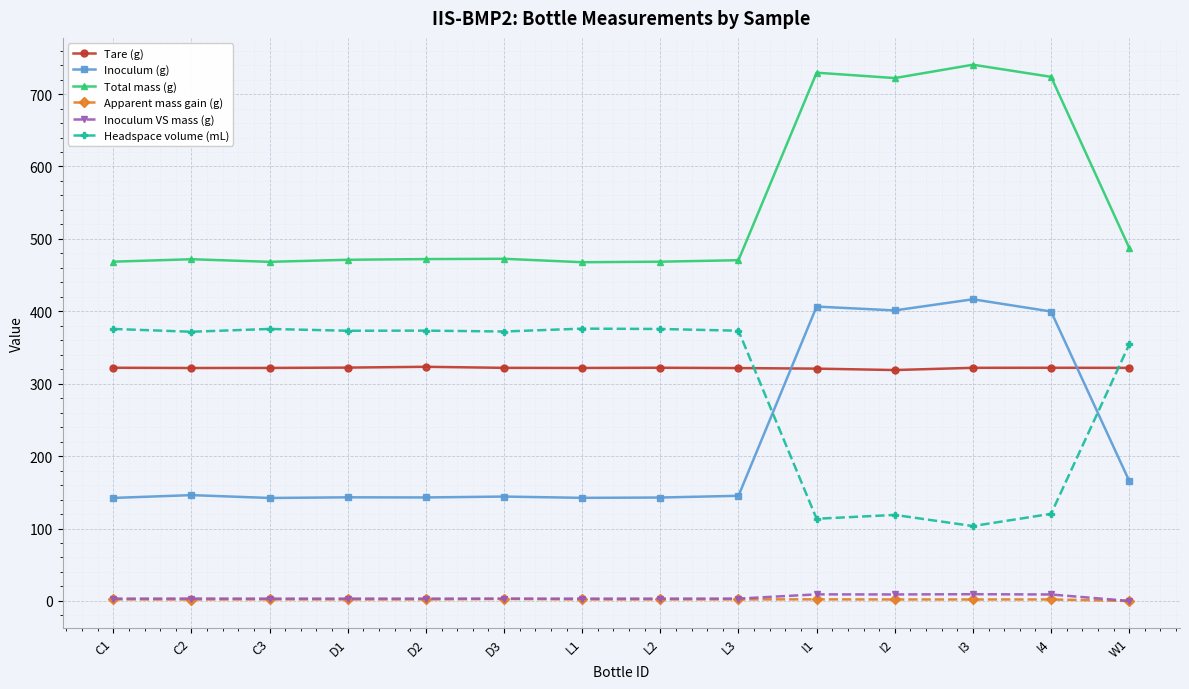

At how many categories does at least one series exceed 243?

14